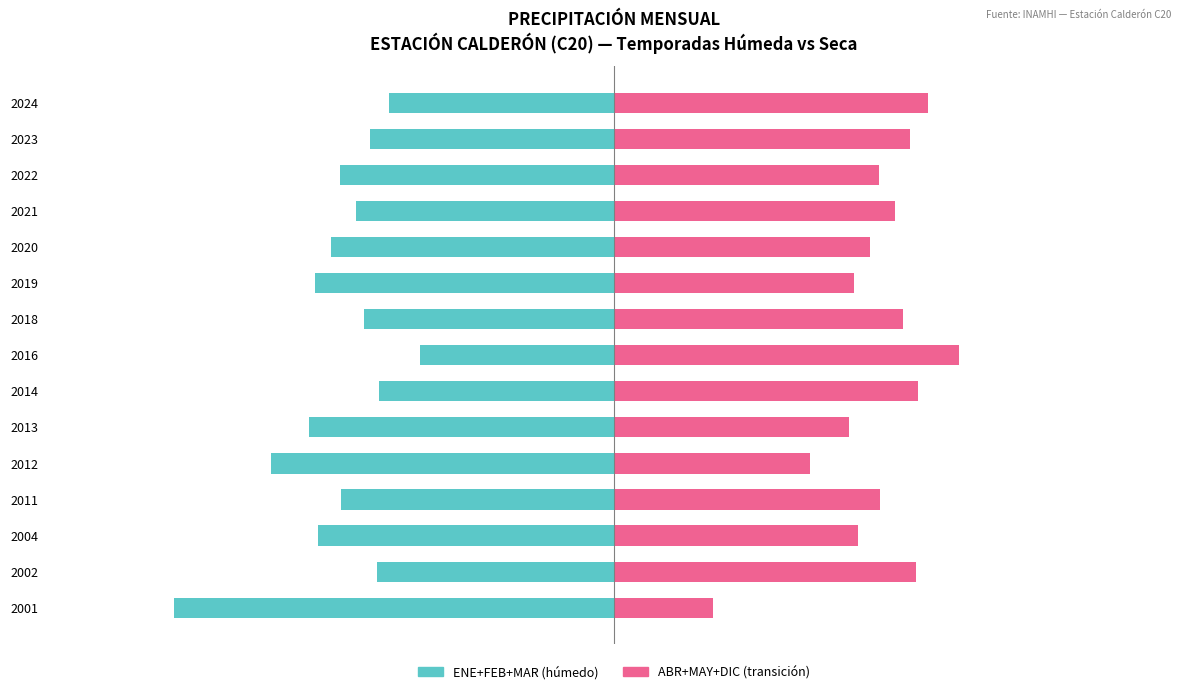

How many distinct data groups are displayed?

2